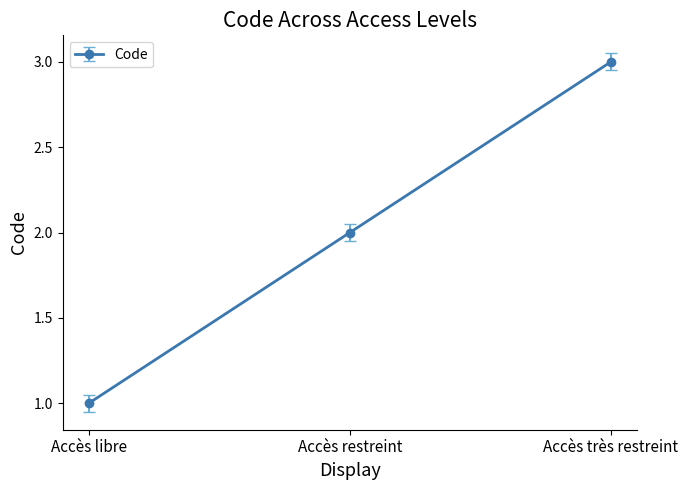

What is the difference between the maximum and minimum values?

2